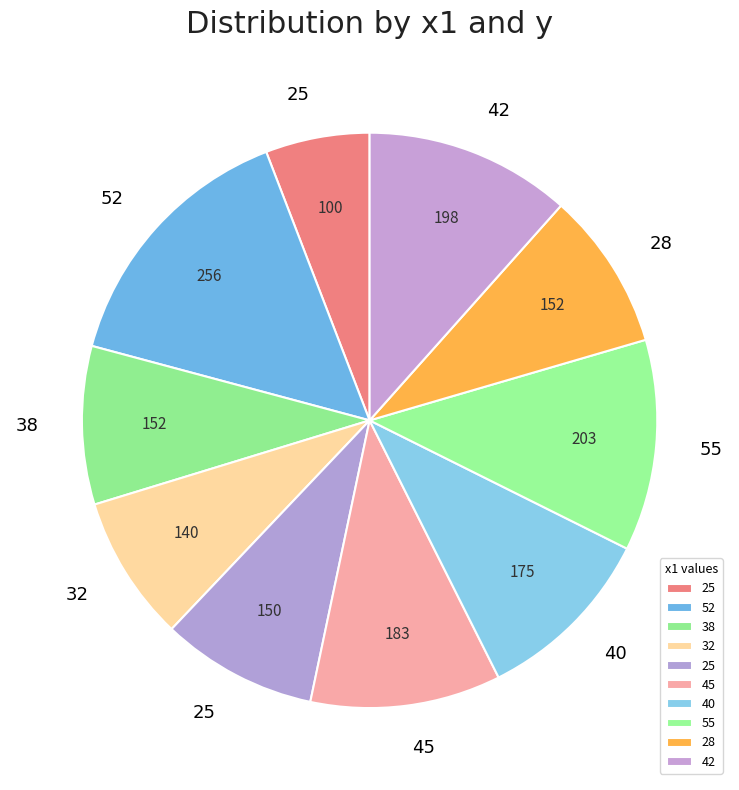

Rank the categories by value from highest to lowest.

52, 55, 42, 45, 40, 38, 28, 25, 32, 25